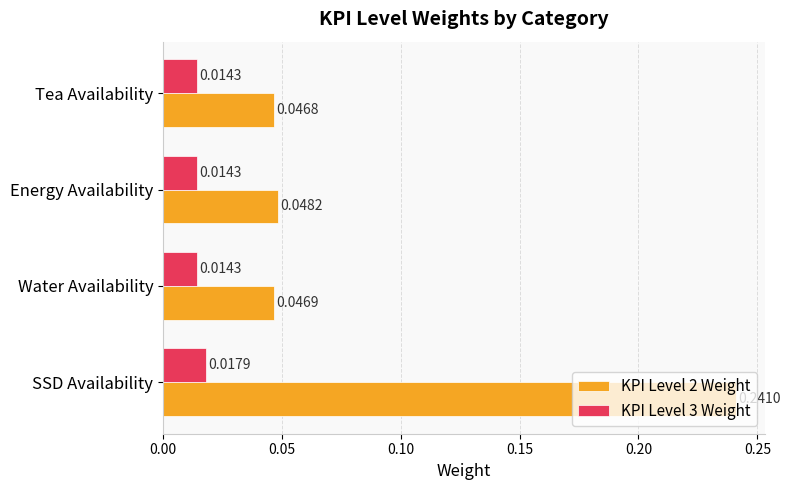

Is the value of KPI Level 3 Weight at Tea Availability greater than the value of KPI Level 2 Weight at Energy Availability?

No